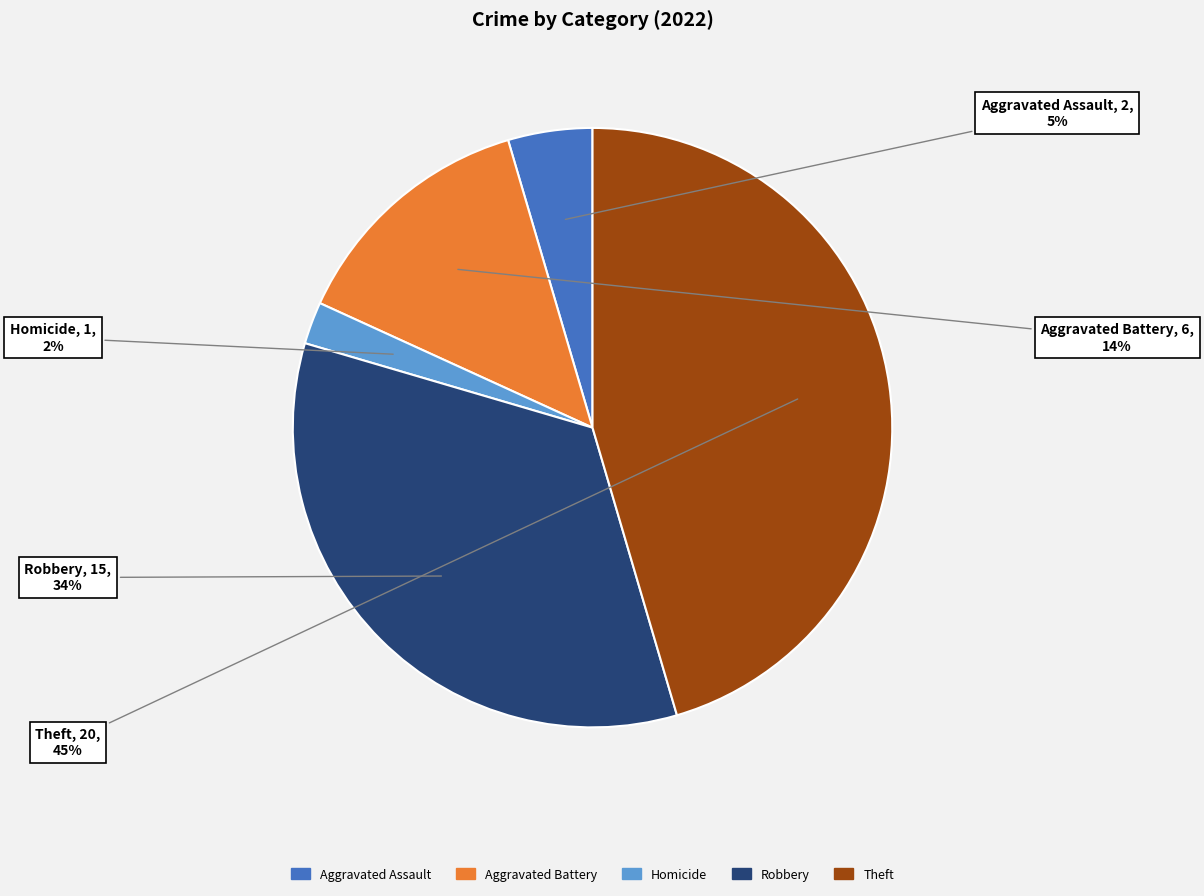

To the nearest percent, what is the difference between the largest and smallest slice percentages?

43%